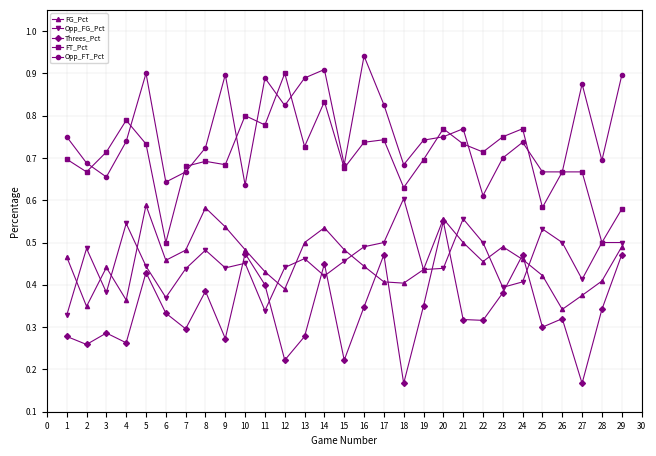

Is the value of Opp_FT_Pct at 24 greater than the value of Opp_FG_Pct at 5?

Yes